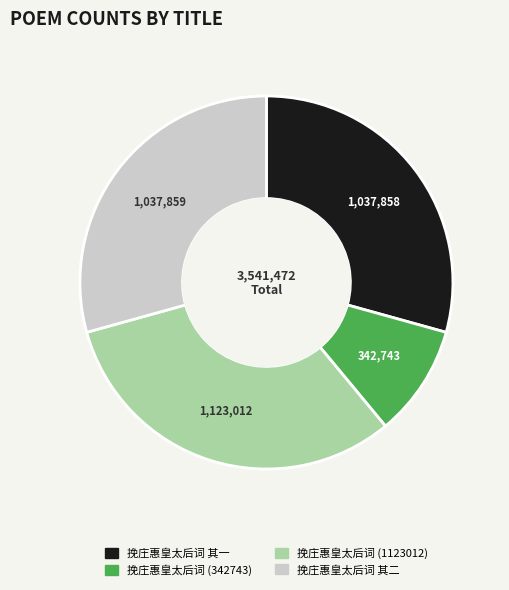

How many slices are in this pie chart?

4